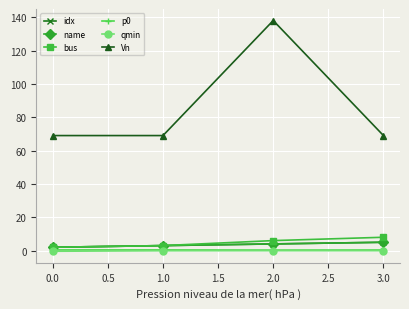

Count the idx values in the range 3 to 5.

3